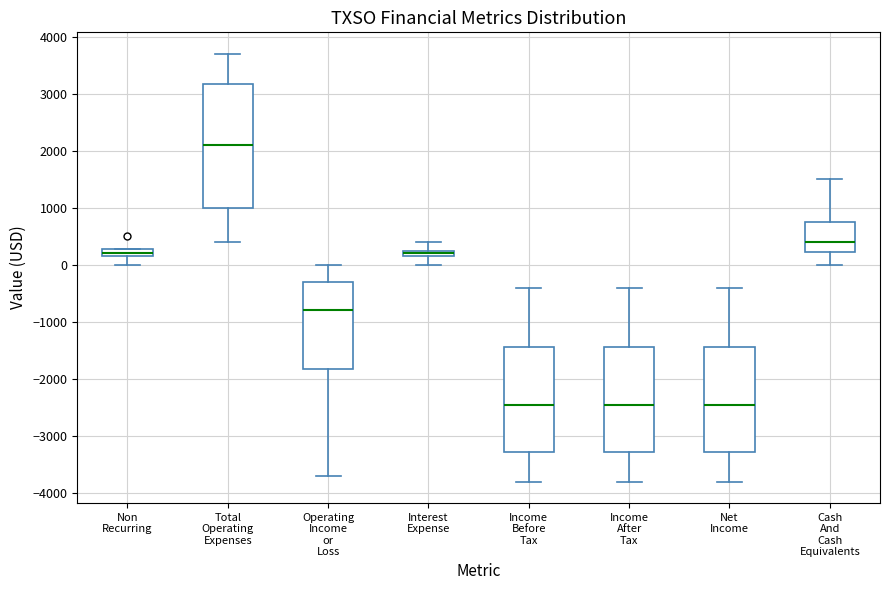

Comparing the boxes themselves (not the whiskers), which one is the tallest?

Total Operating Expenses